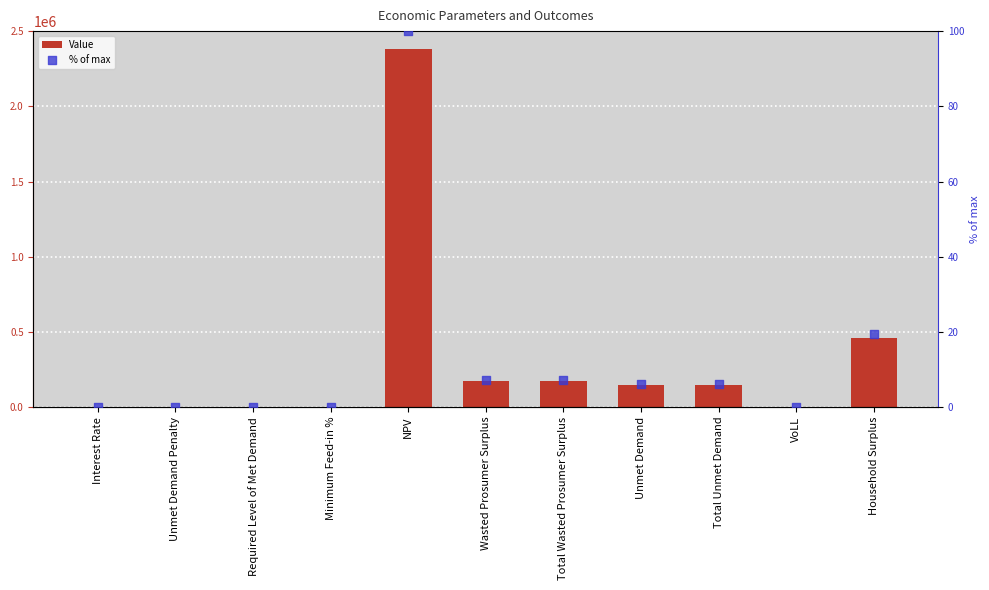

Which series reaches the maximum Y coordinate?

Value